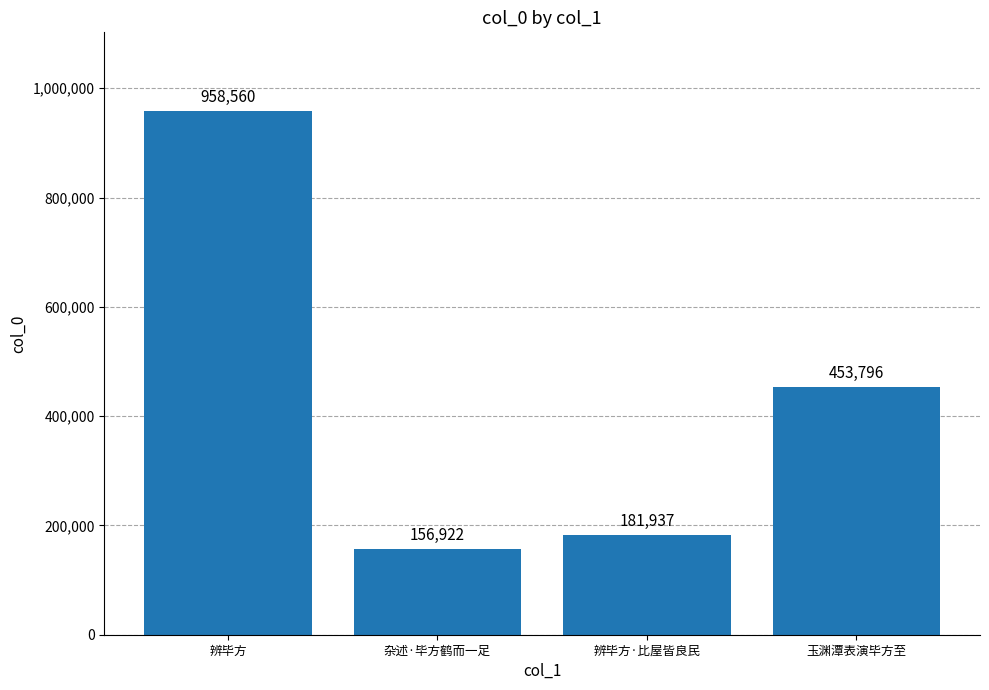

True or false: the data shows 156922 at 杂述·毕方鹤而一足.

True